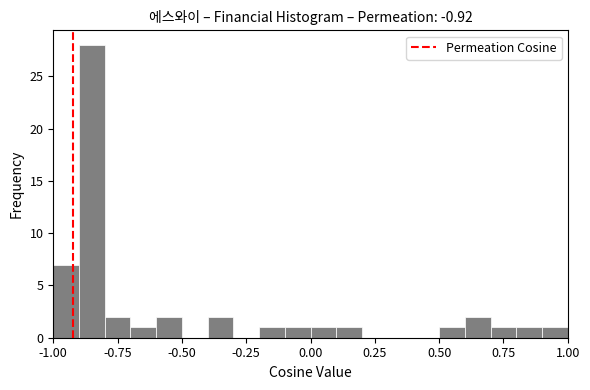

Around what value on the x-axis is the tallest bar? Give the approximate position of its centre, as read against the axis.

-0.85